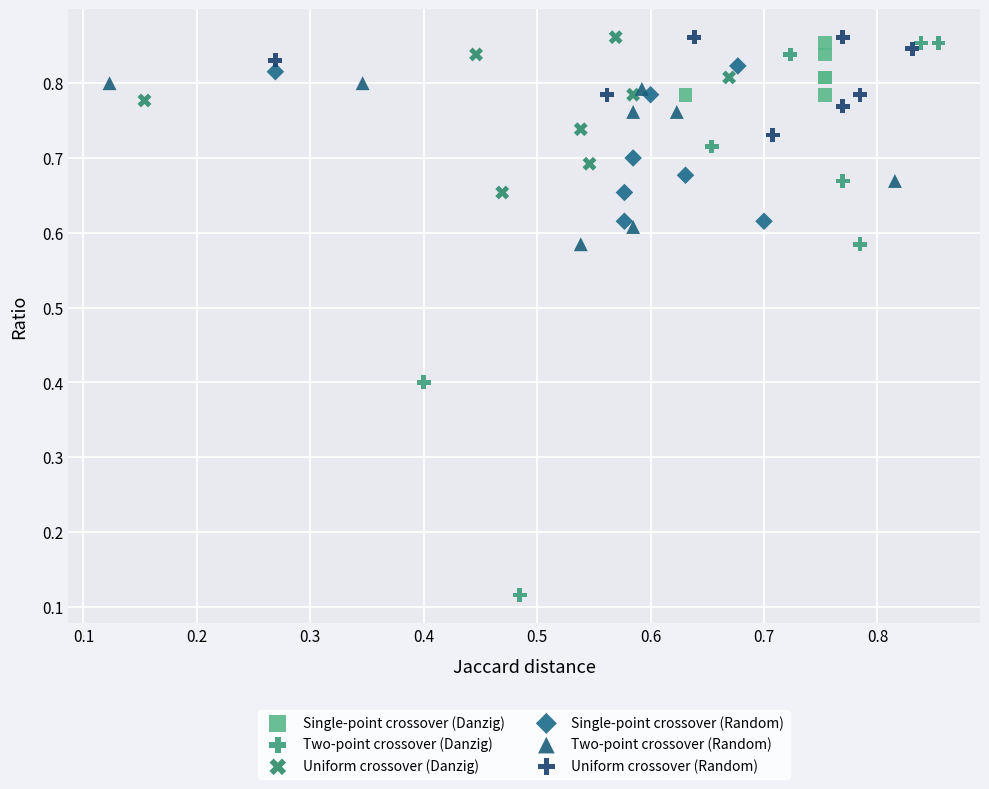

What are all the series names shown in the legend?

Single-point crossover (Danzig), Two-point crossover (Danzig), Uniform crossover (Danzig), Single-point crossover (Random), Two-point crossover (Random), Uniform crossover (Random)